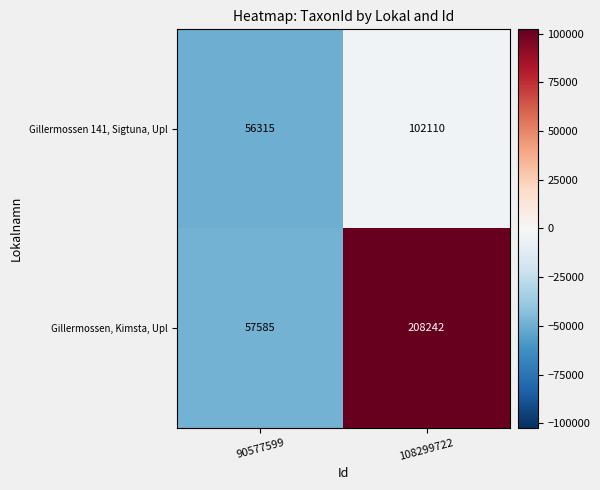

At which label does Gillermossen 141, Sigtuna, Upl reach its peak?

108299722